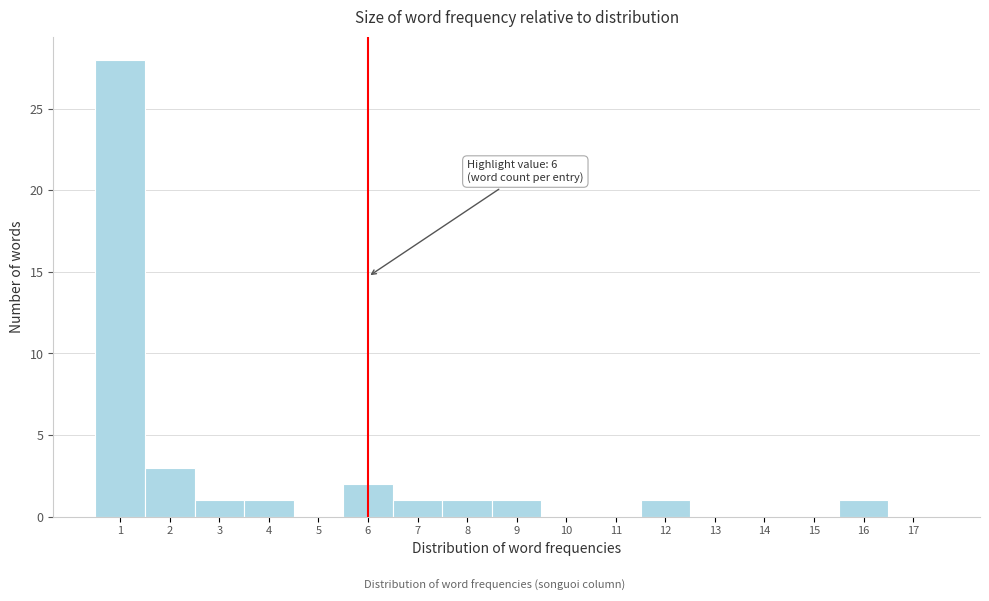

Which range on the x-axis has the tallest bar?

0.5 to 1.5